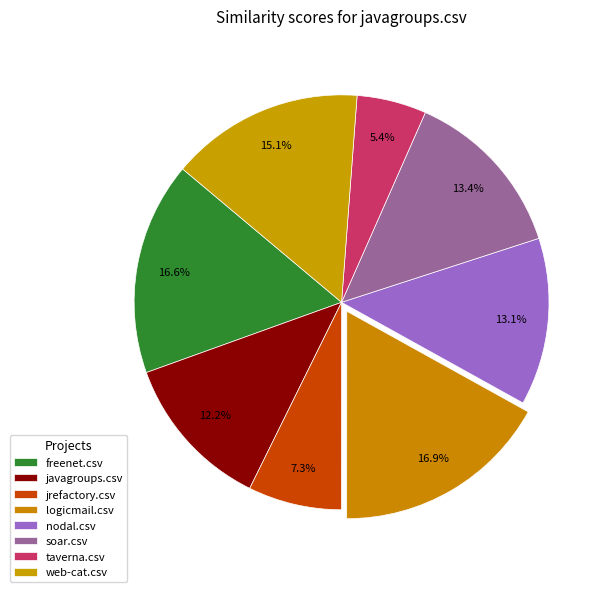

What percentage is NOT represented by jrefactory.csv?

92.7%